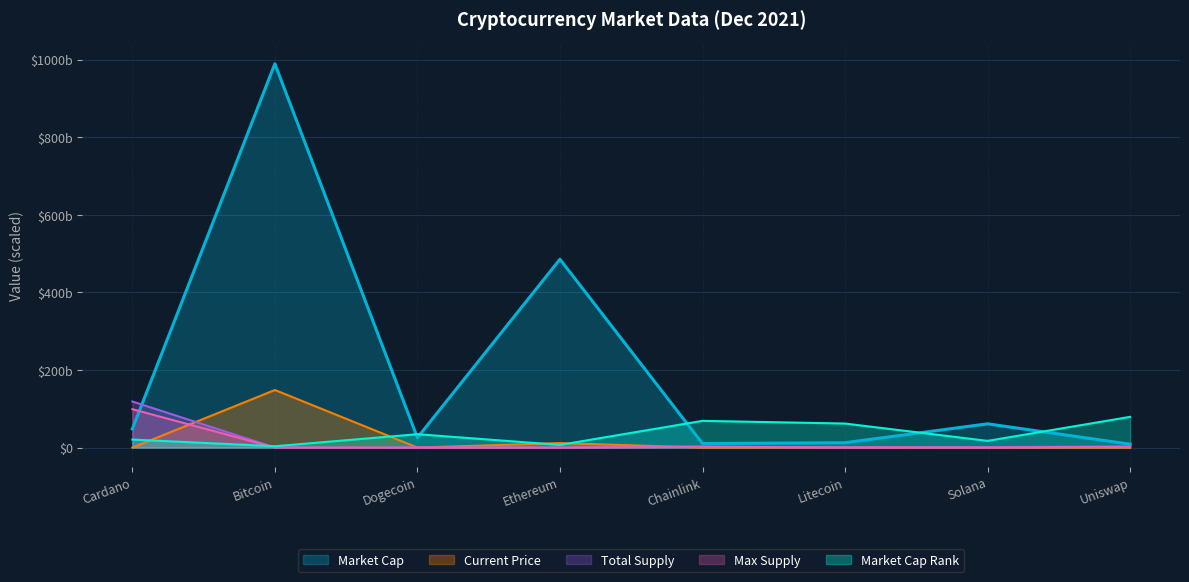

Reading right to left, list all the values displayed in this chart.

Market Cap: 8679574912.0	61201761705.0	12438867562.0	10372631950.0	485345970696.0	25410823249.0	989191893408.0	48138315741.0
Current Price: 54339628.1	566982952.1	510696577.2	62888385.8	11593018263.6	543805.4	148378784011.2	4260272.0
Total Supply: 2637845049.1	1340502638.8	221578984.1	2637845049.1	0.0	0.0	55394746.0	118703027209.0
Max Supply: 2198204207.6	0.0	184649153.4	2198204207.6	0.0	0.0	46162288.4	98919189340.8
Market Cap Rank: 79135351472.6	17203337276.7	61932014196.0	68813349106.6	6881334910.7	34406674553.3	3440667455.3	20644004732.0